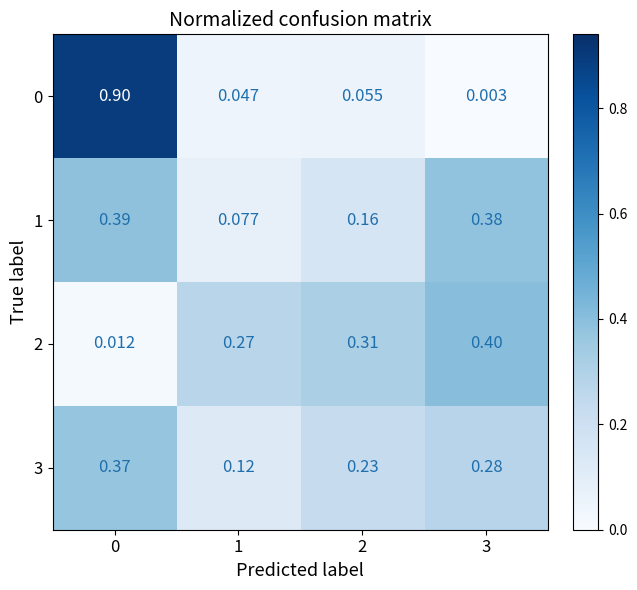

Is the value of 3 at 1 greater than the value of 2 at 1?

No